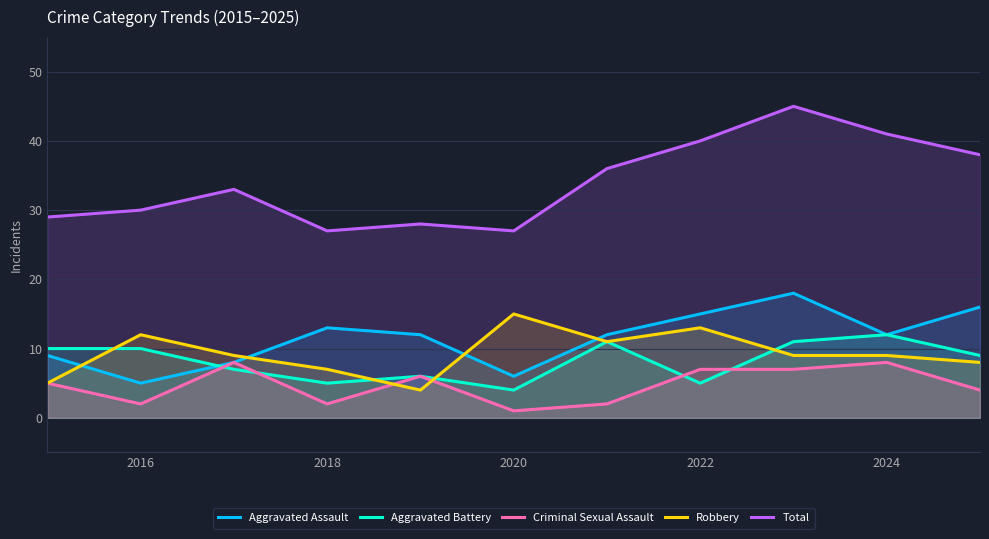

Where is the first local minimum for Aggravated Assault?

2016